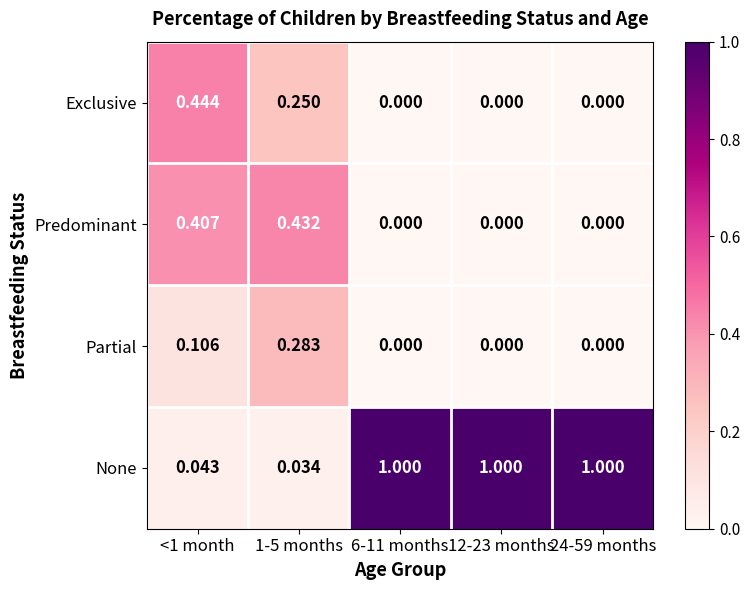

Count the number of categories in the chart.

5